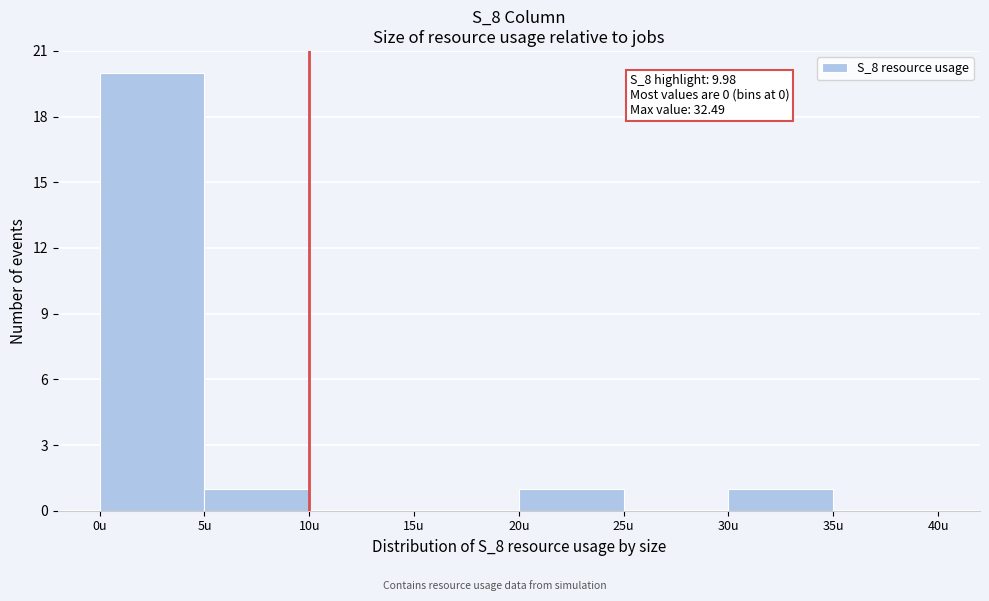

Which range on the x-axis has the tallest bar?

0 to 5